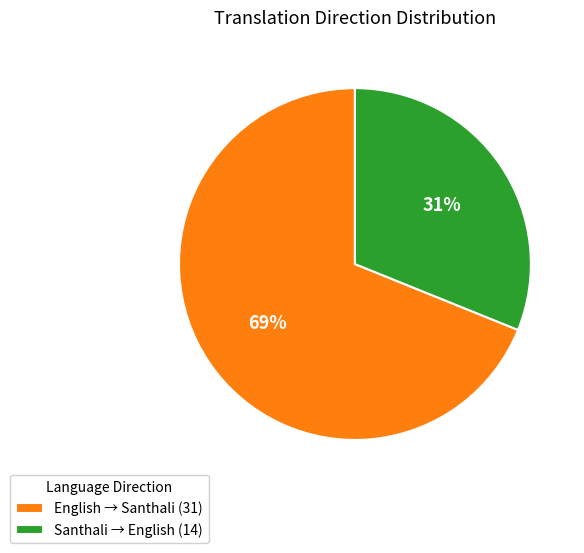

Does English → Santhali represent more than half of the total?

Yes